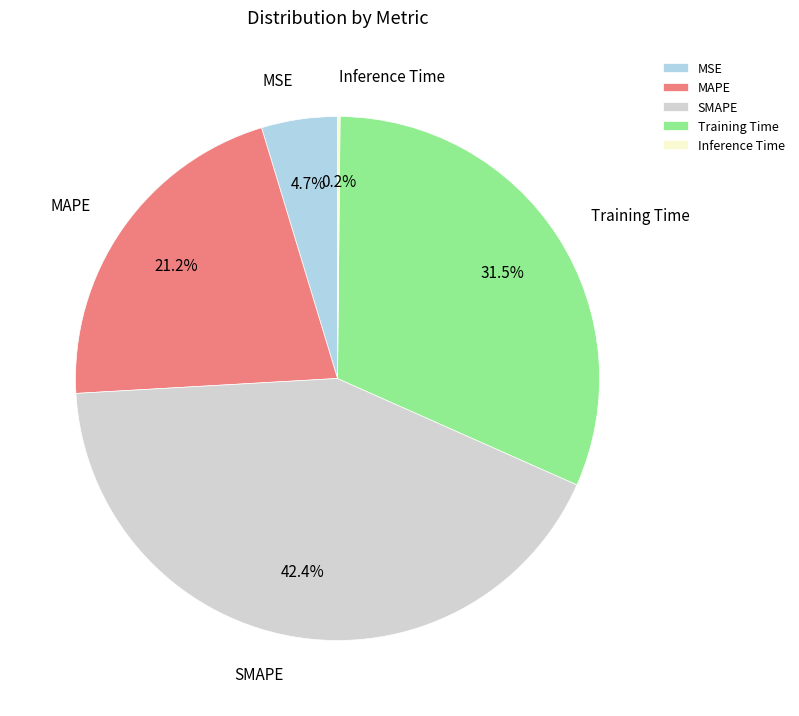

To the nearest percent, what is the difference between the largest and smallest slice percentages?

42%